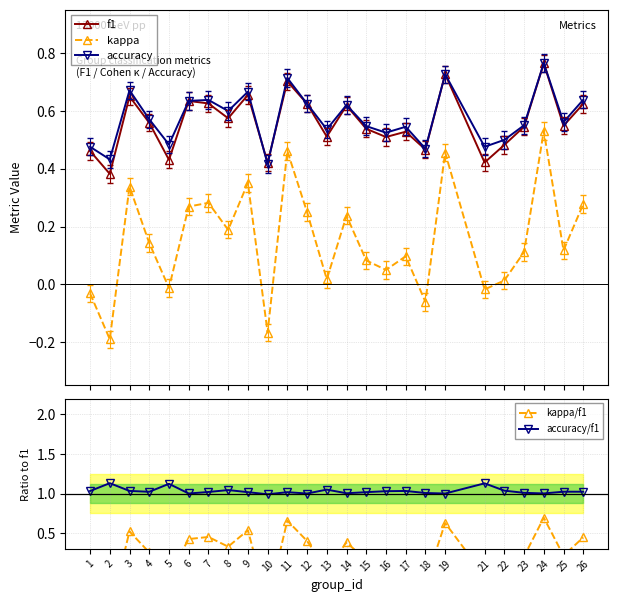

Count the number of categories in the chart.

25